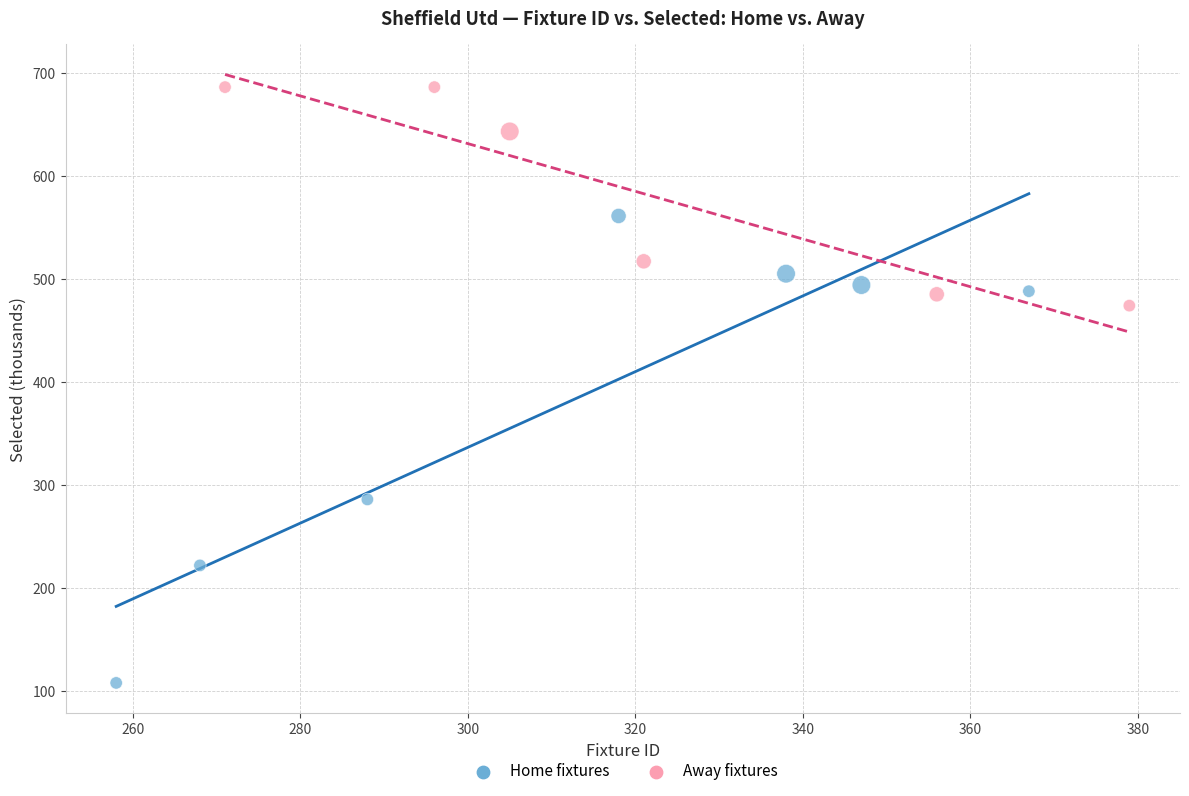

Which series contains the lowest Y value?

Home fixtures